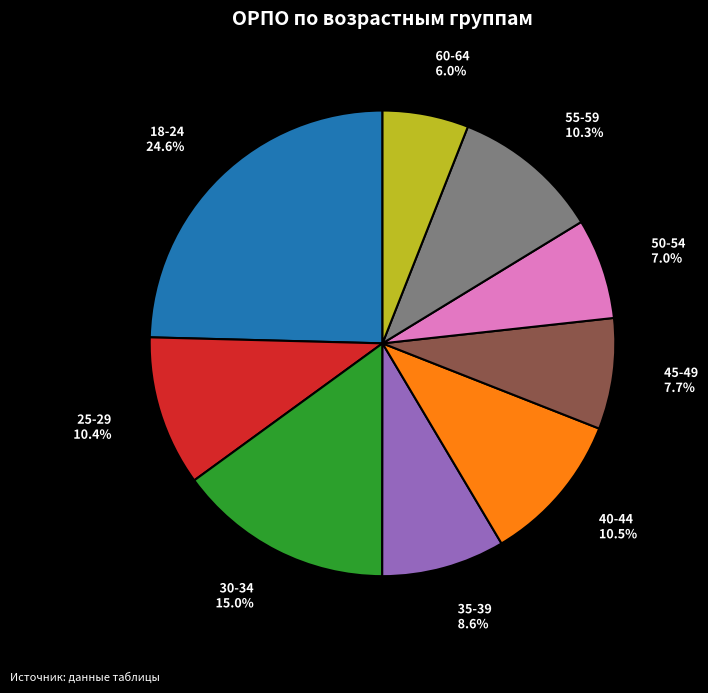

Which has a higher value, 25-29 or 50-54?

25-29